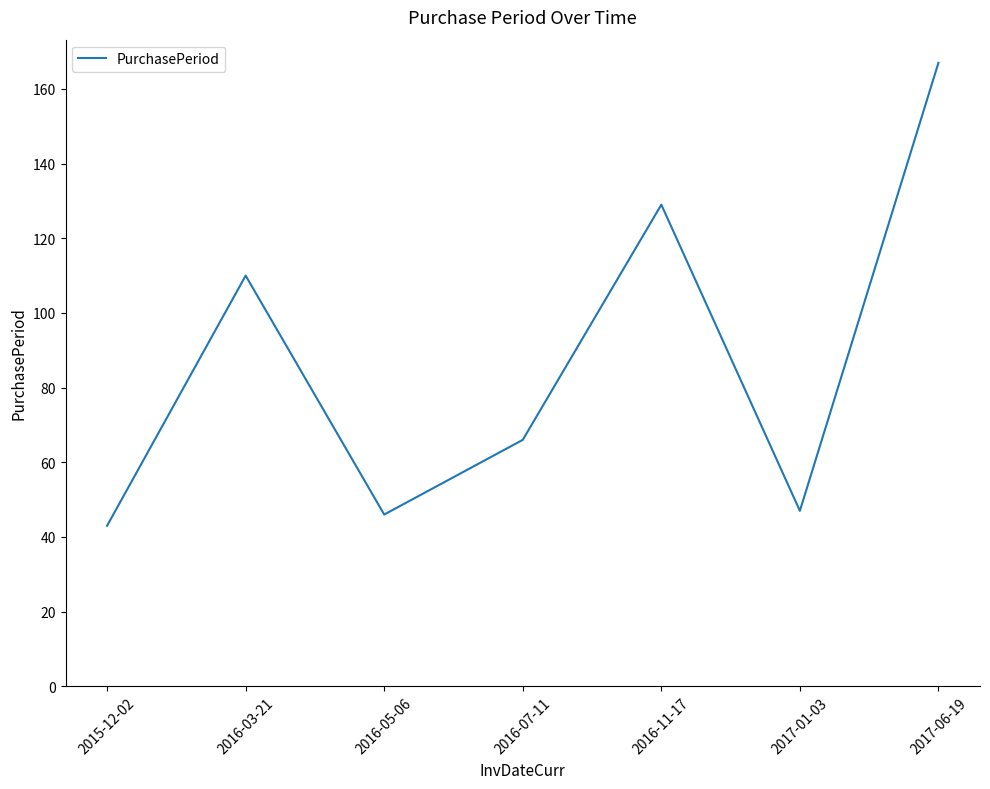

Reading left to right, what are all the values shown in this chart?

2015-12-02=43	2016-03-21=110	2016-05-06=46	2016-07-11=66	2016-11-17=129	2017-01-03=47	2017-06-19=167